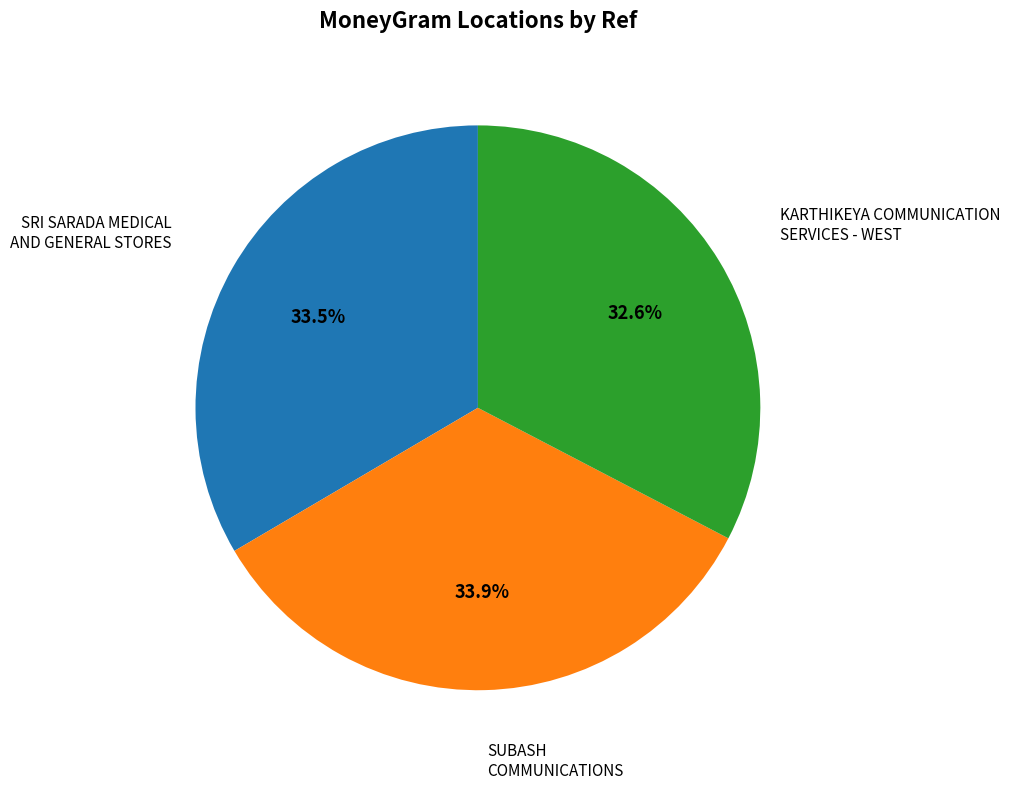

How much of the chart is everything except KARTHIKEYA COMMUNICATION SERVICES - WEST?

67.4%